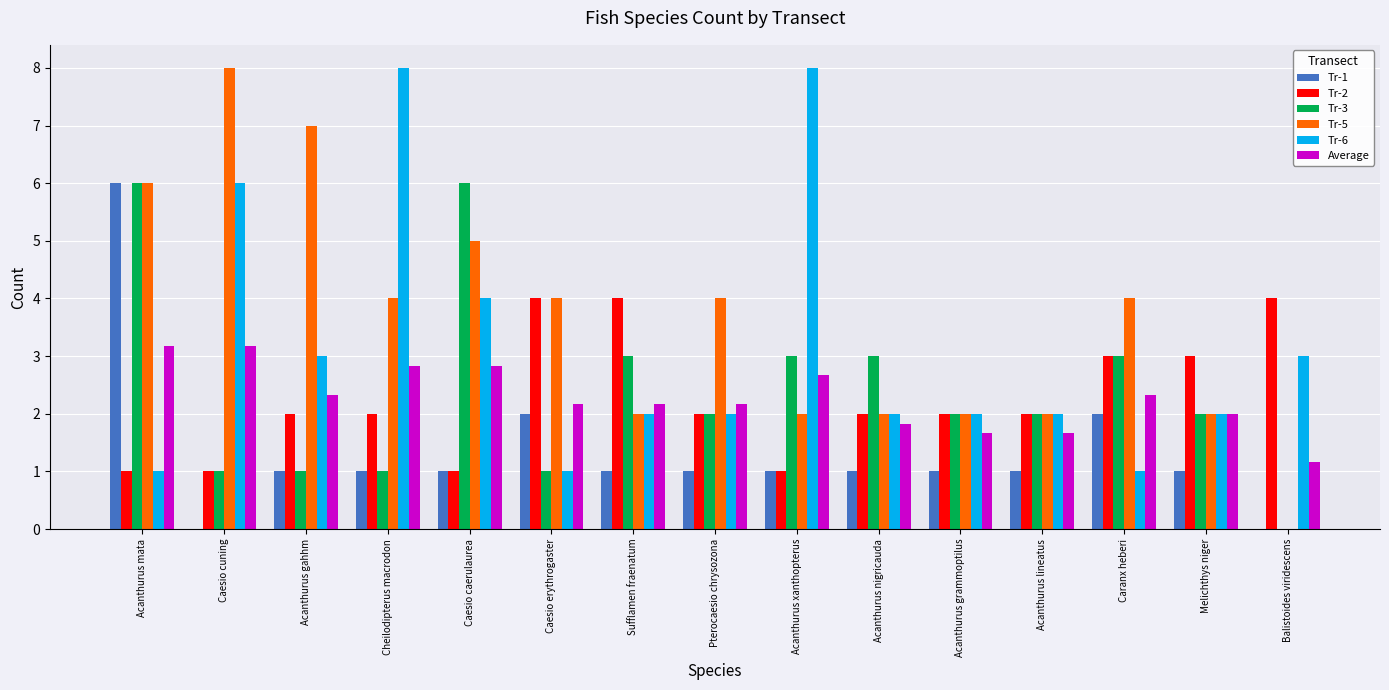

What is the sum of all Tr-5 values?

54.0